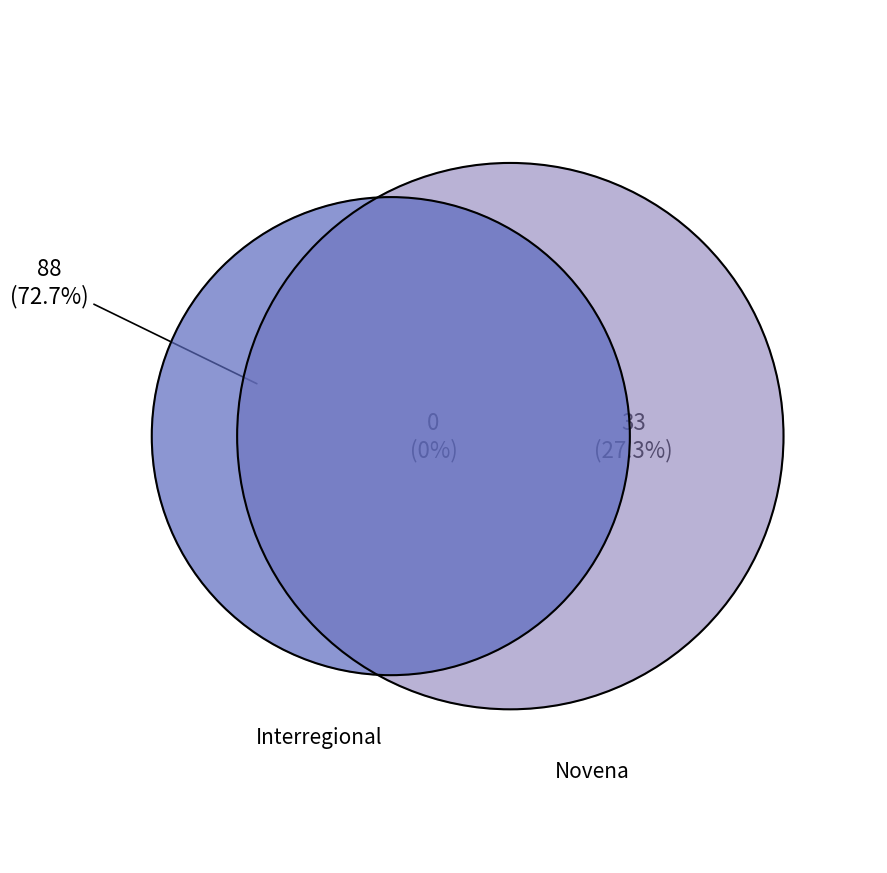

What percentage is NOT represented by Interregional?

27.3%